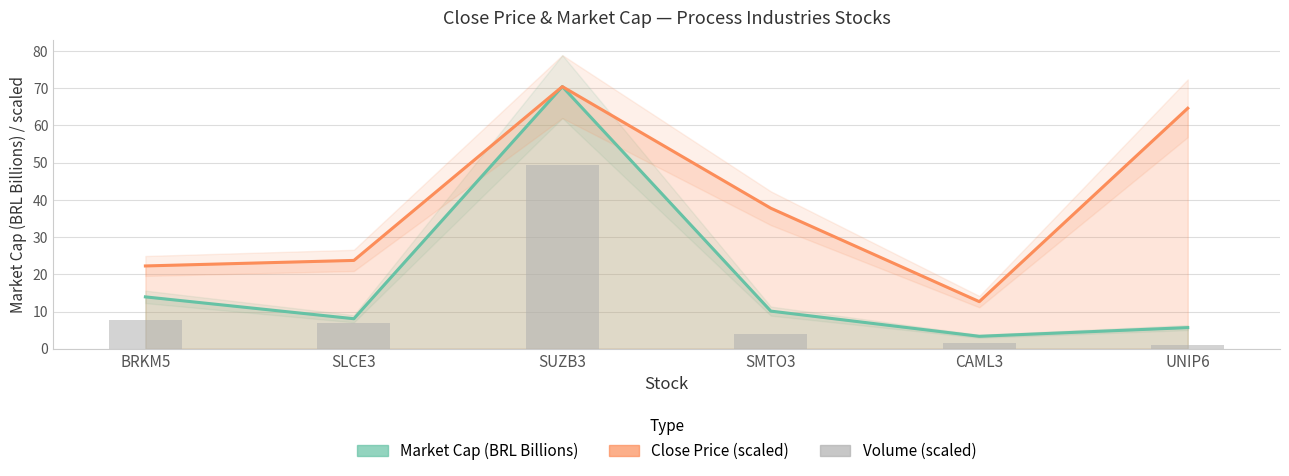

Rank the series at BRKM5 from lowest to highest value.

Volume (scaled), Market Cap (BRL Billions), Close Price (scaled)